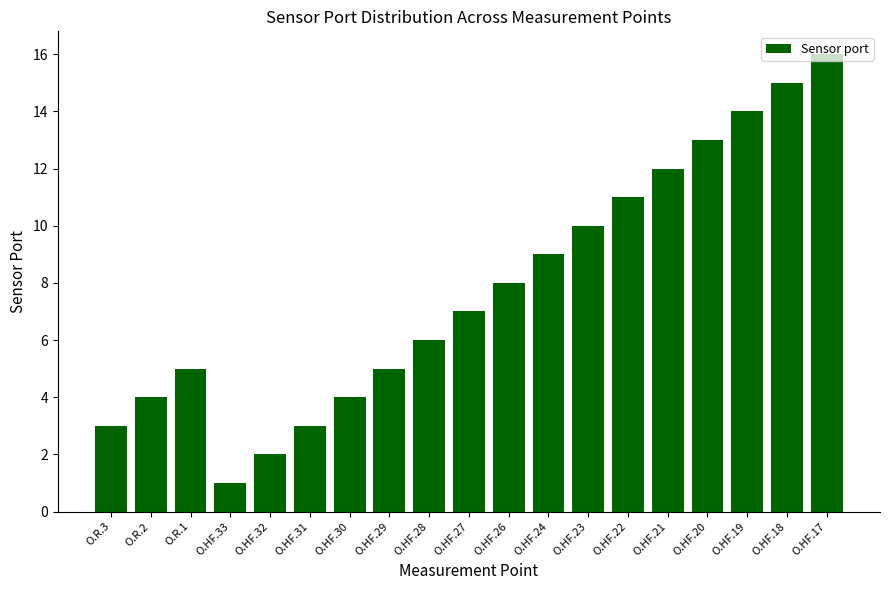

What is the change in value from O.R.3 to O.HF.24?

+6